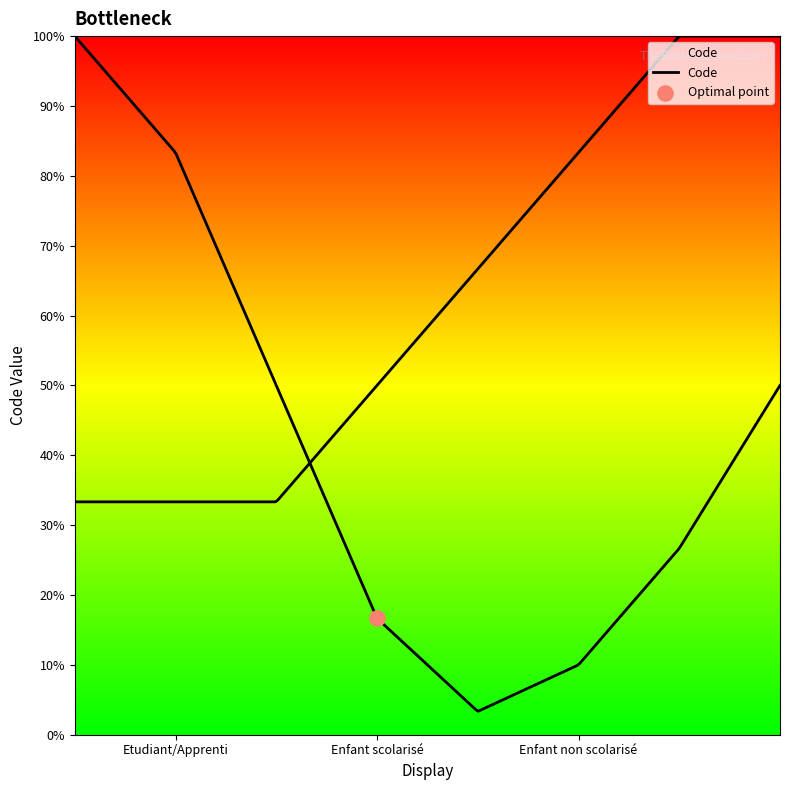

Which has a higher value, Etudiant/Apprenti or Enfant non scolarisé?

Enfant non scolarisé